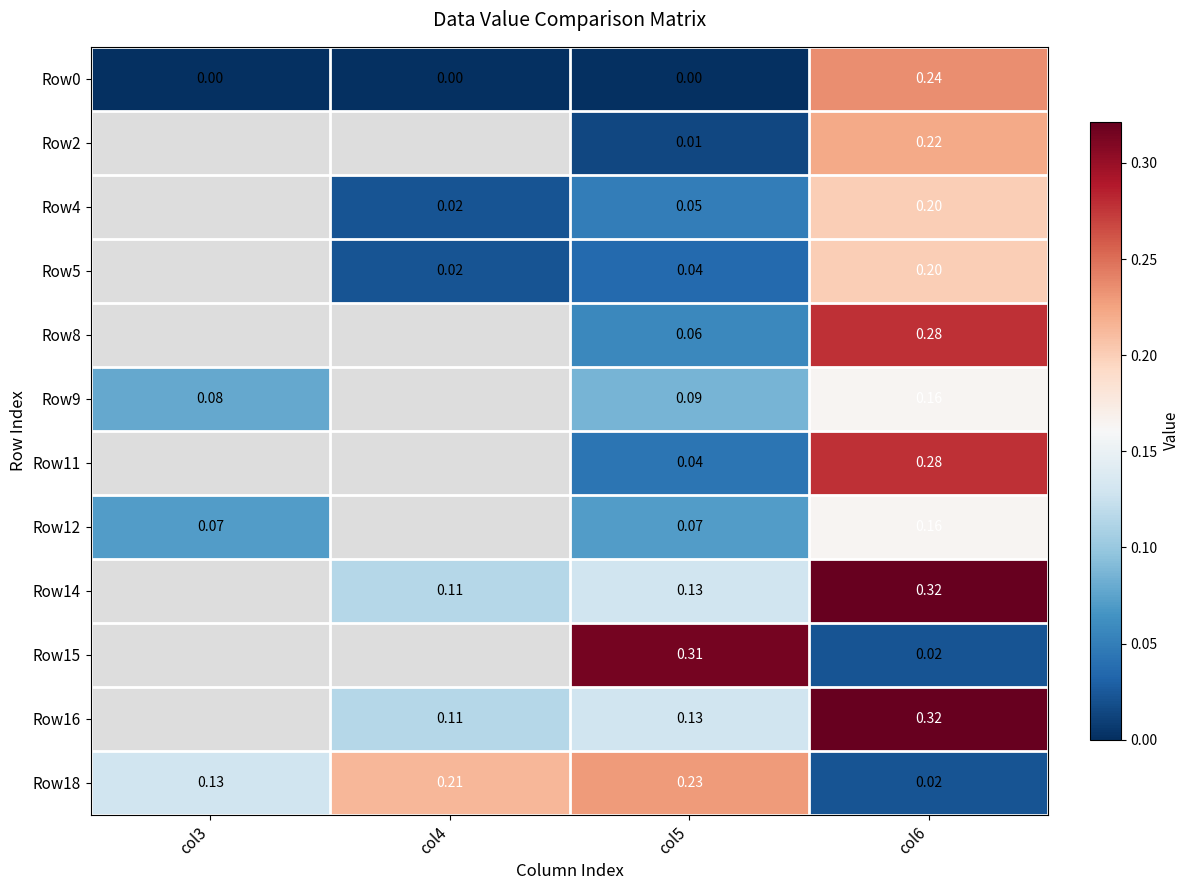

Is the value of Row0 at col5 greater than the value of Row12 at col6?

No